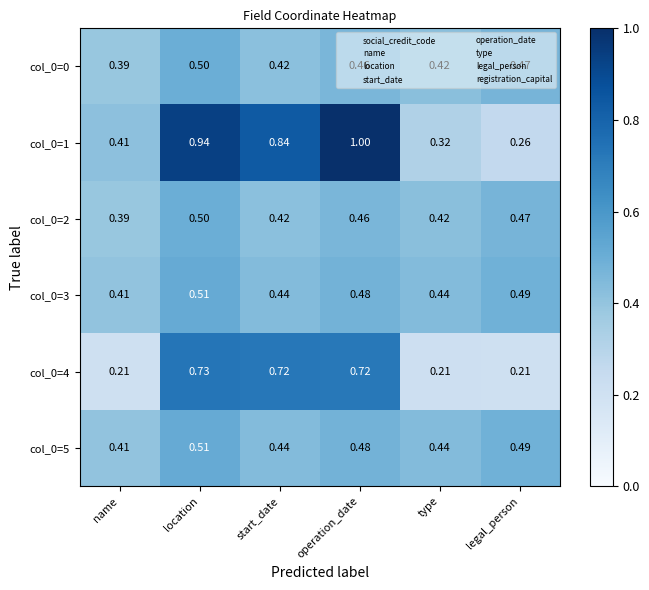

Which category has the lowest value in the col_0=3 series?

name